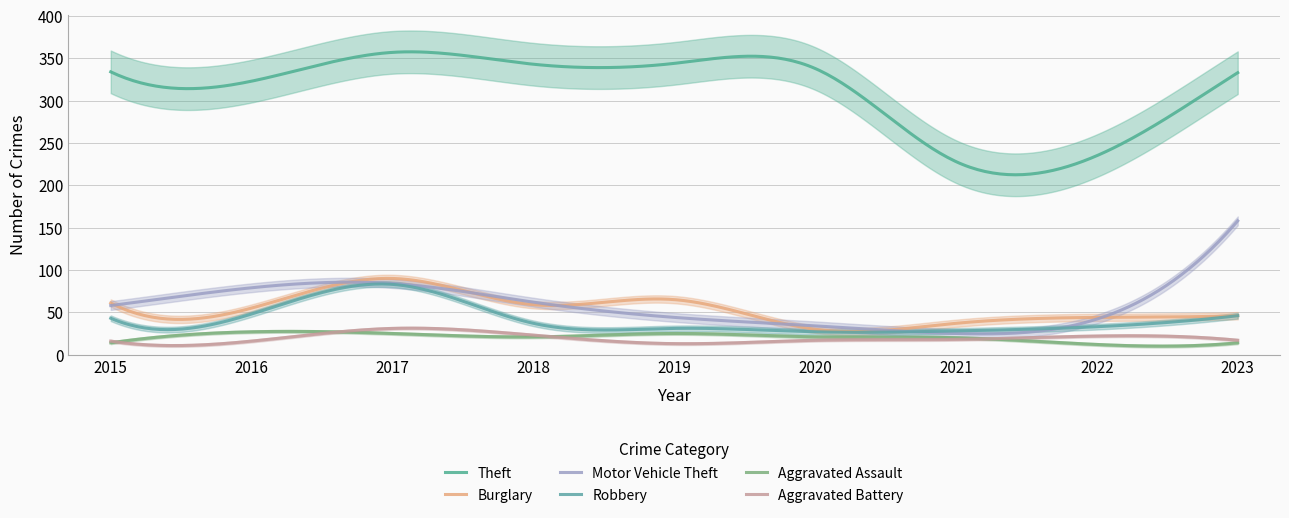

At how many categories does at least one series exceed 144?

9